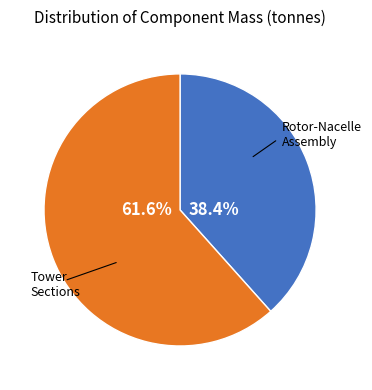

Does any single category account for the majority?

Yes